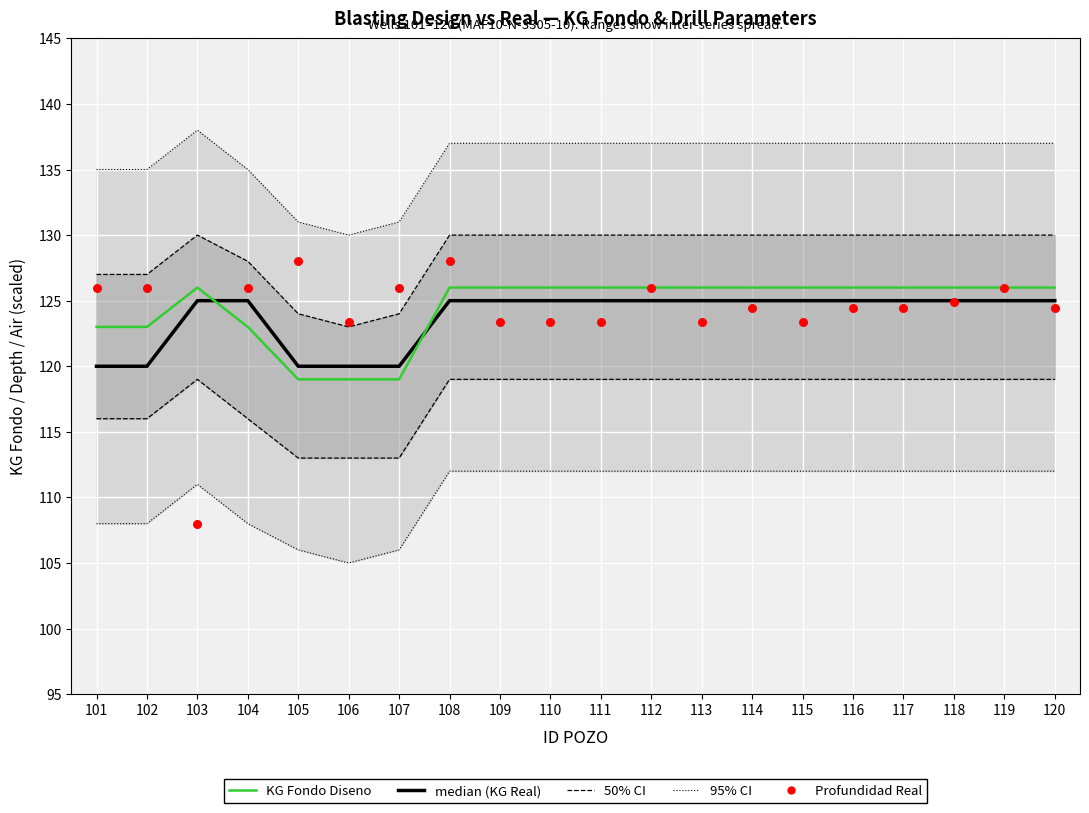

At how many categories does at least one series exceed 115?

20